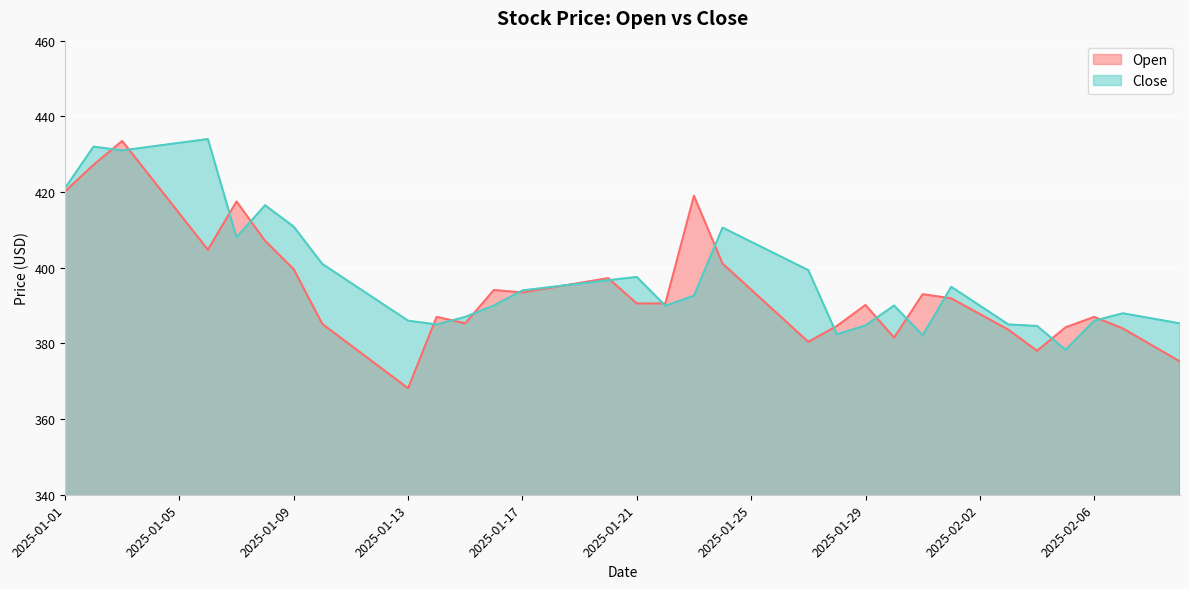

Is it true that Open equals 433.5 at 2025-01-03?

True